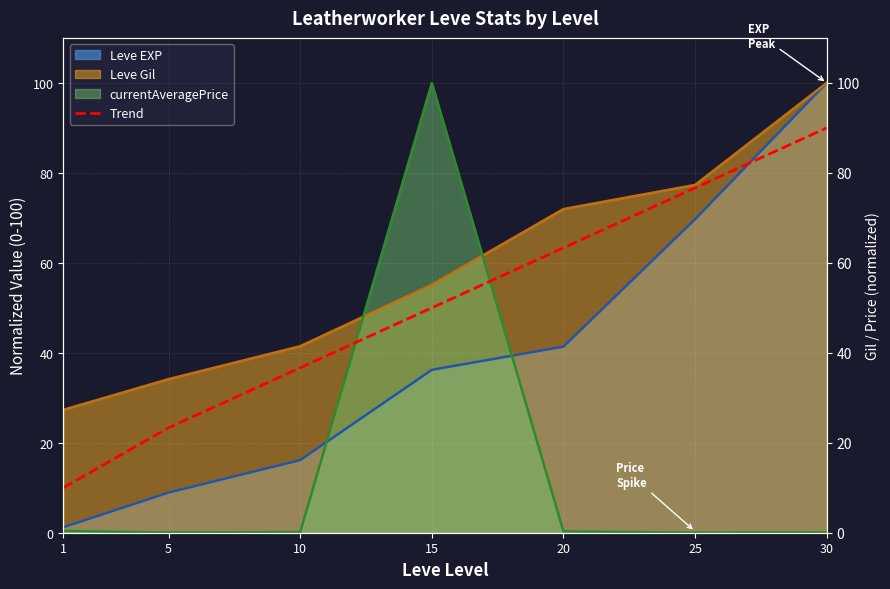

At which category does the chart reach its peak across all series?

30